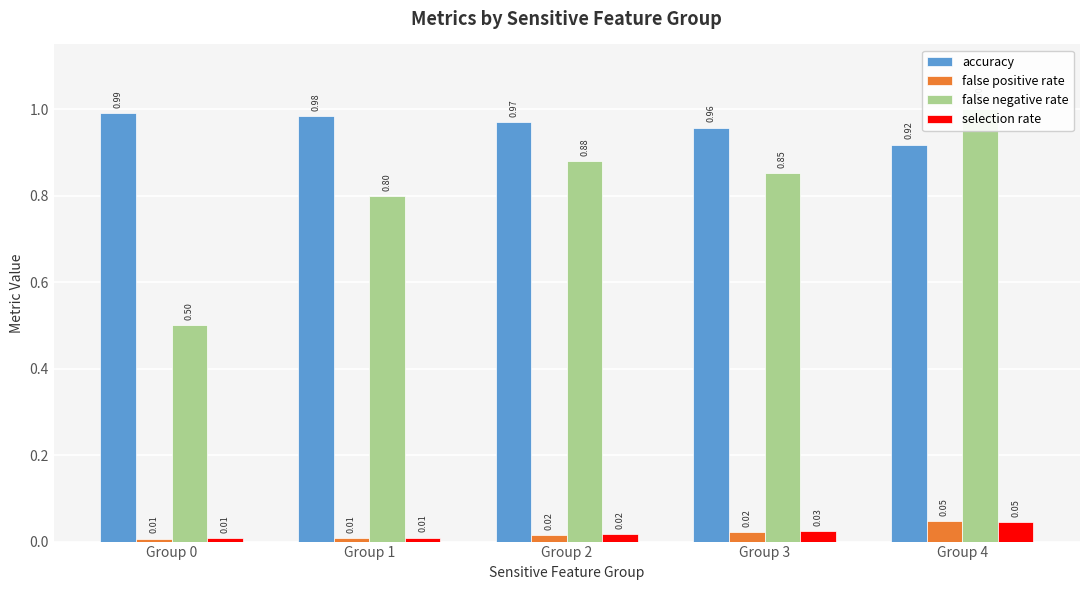

What is the sum of all accuracy values?

4.8